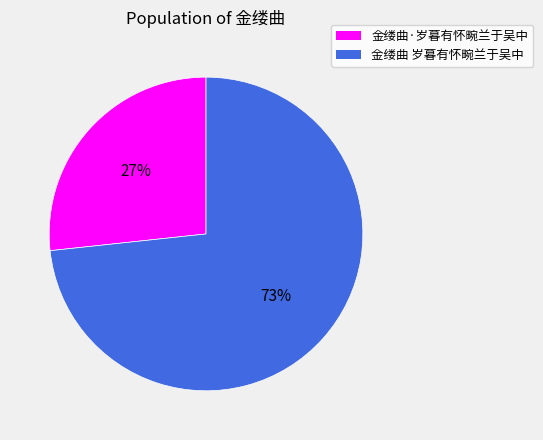

Between 金缕曲·岁暮有怀畹兰于吴中 and 金缕曲 岁暮有怀畹兰于吴中, which is larger?

金缕曲 岁暮有怀畹兰于吴中